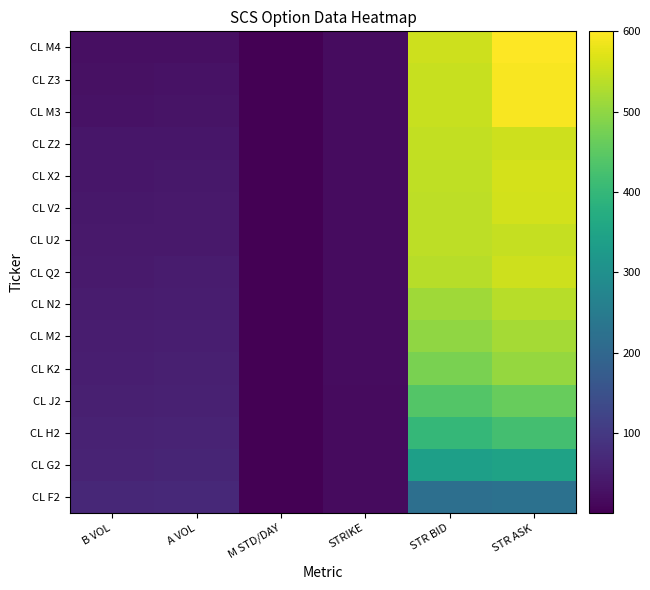

Rank the categories by CL Z2 value from lowest to highest.

M STD/DAY, STRIKE, B VOL, A VOL, STR BID, STR ASK